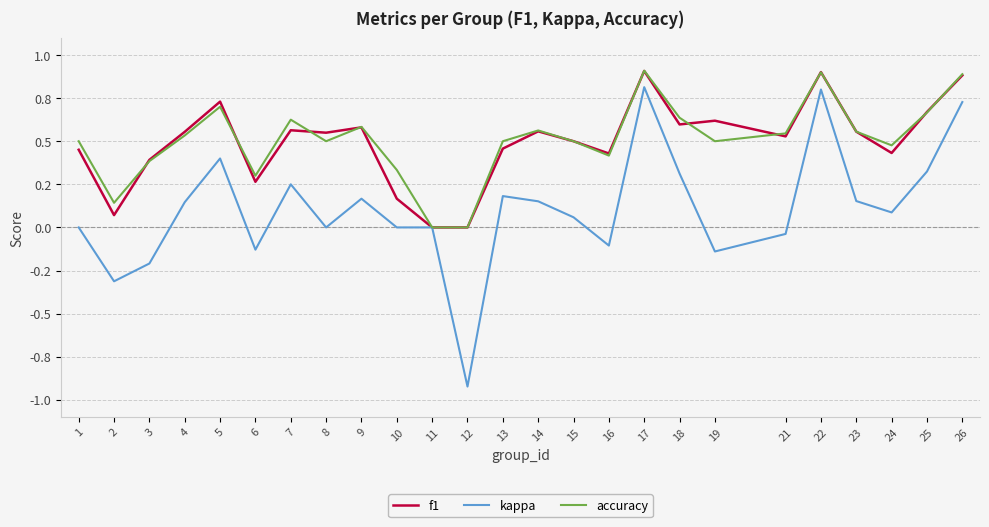

What is the total value across all series at 21?

1.0